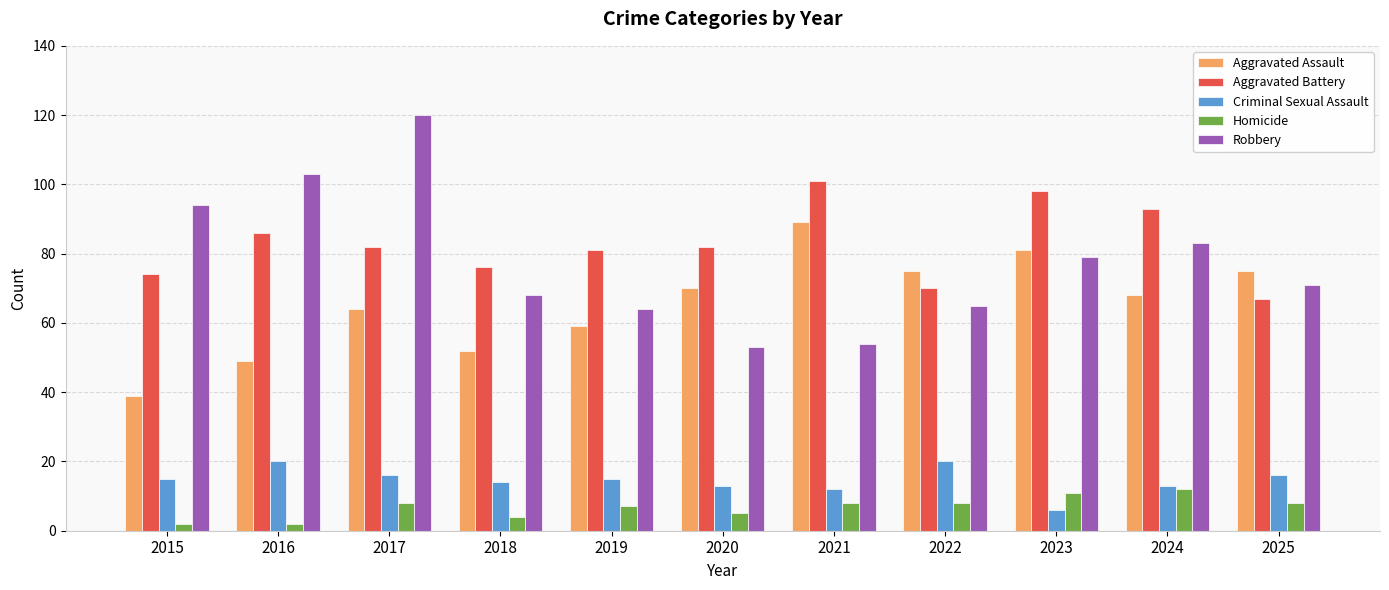

Which series has the widest spread of values?

Robbery